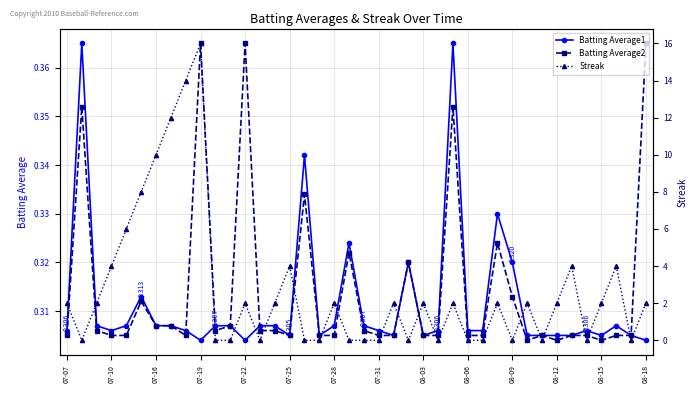

What is the minimum value for Batting Average1?

0.3